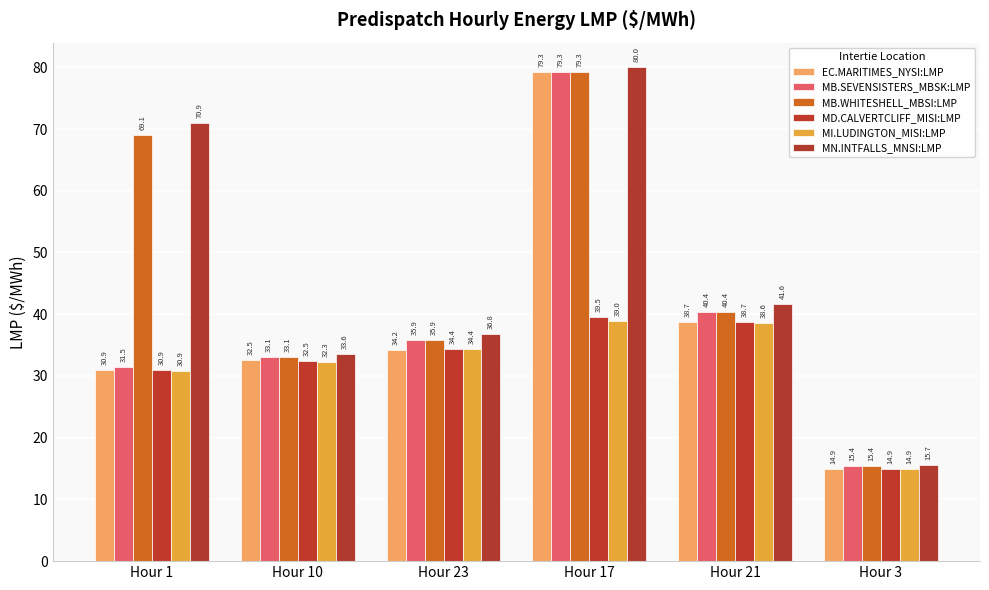

Are the bars horizontal?

No